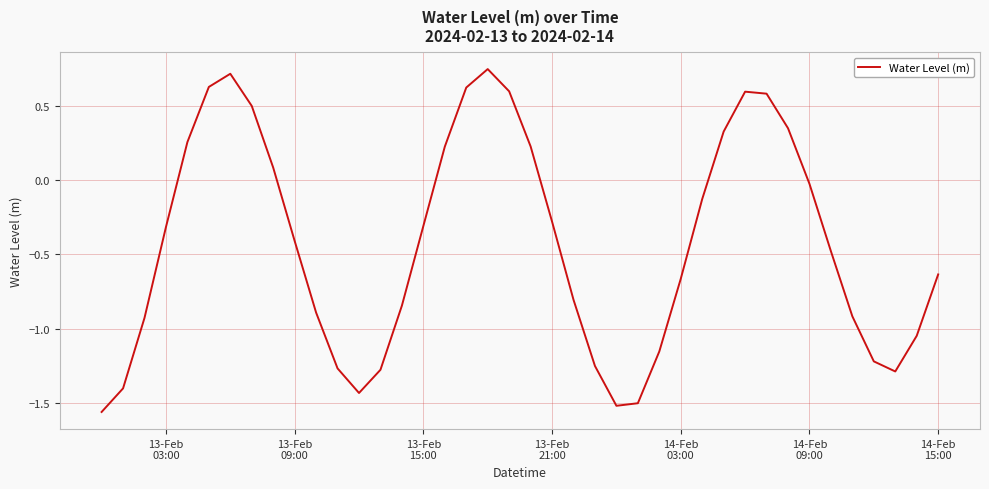

True or false: the data has more than 2 interior local peaks.

True